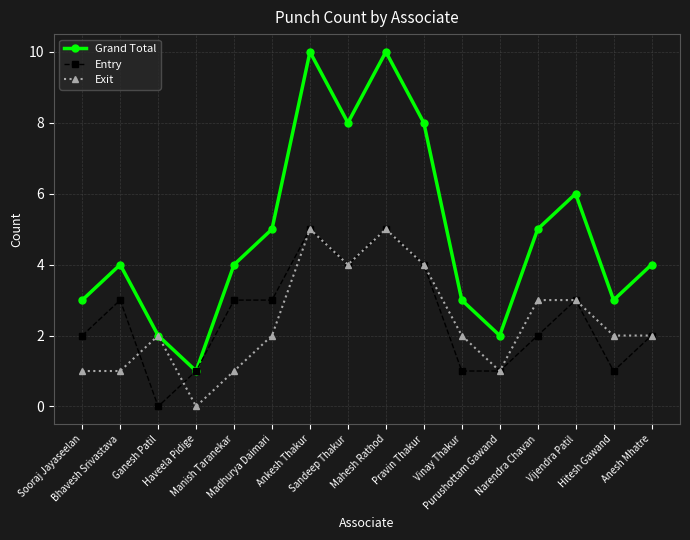

What is the total value across all series at Haveela Pidige?

2